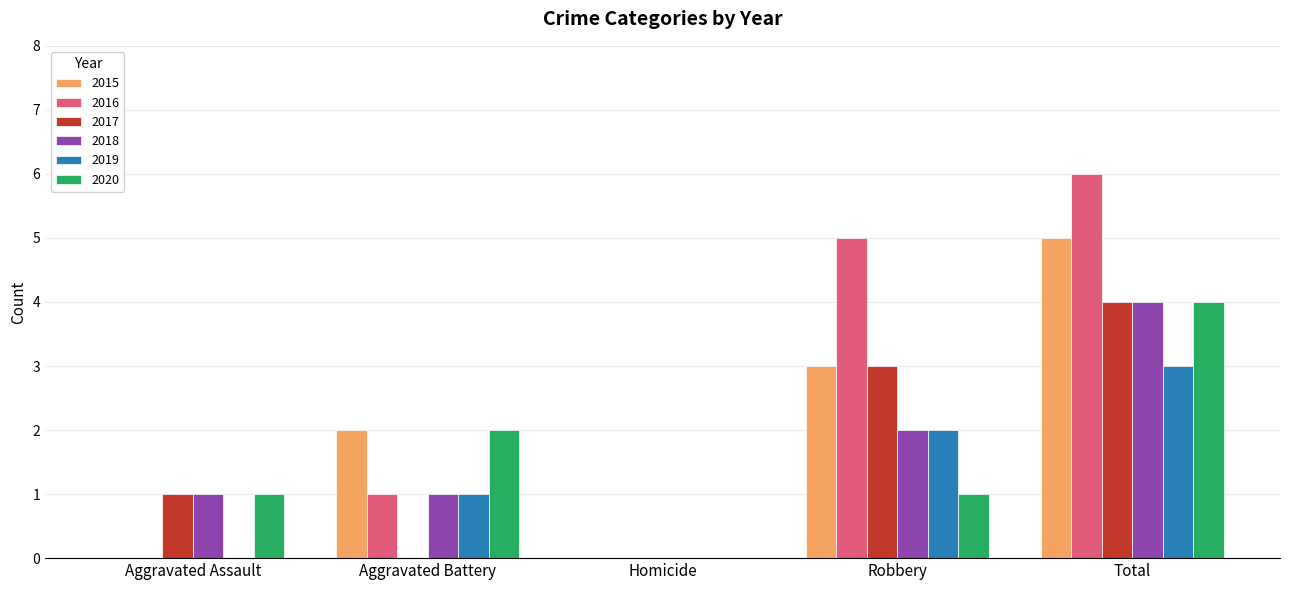

At which category is the sum across all series the highest?

Total